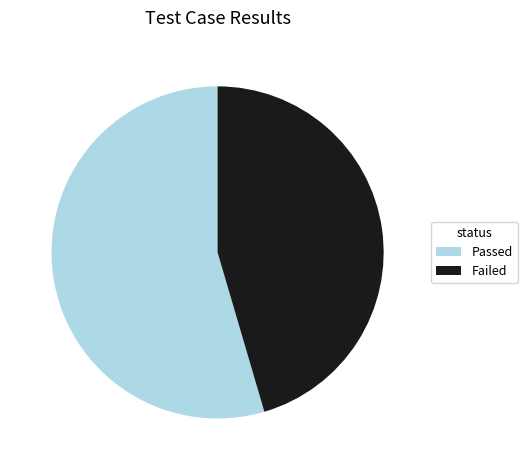

Count the number of slices in the pie.

2